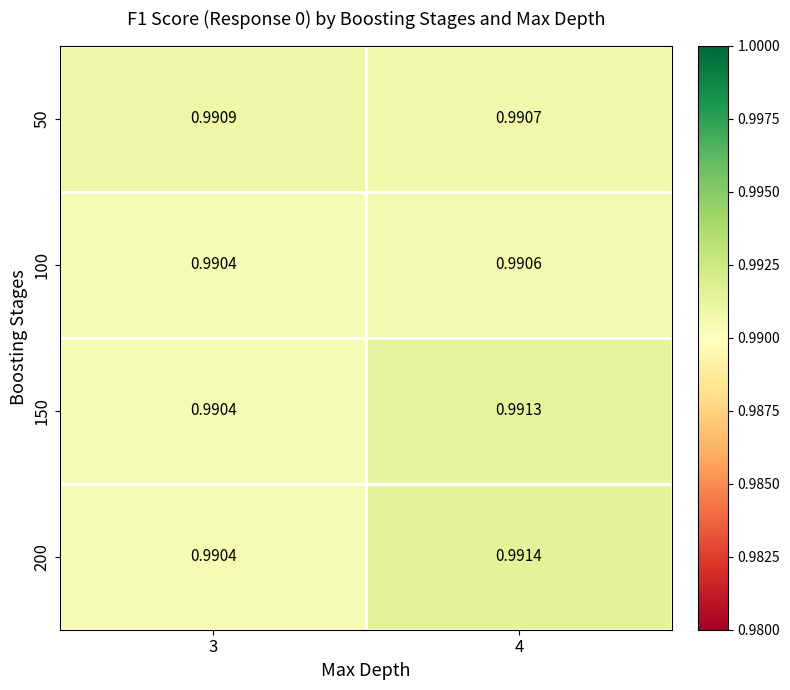

At which category is the sum across all series the highest?

4